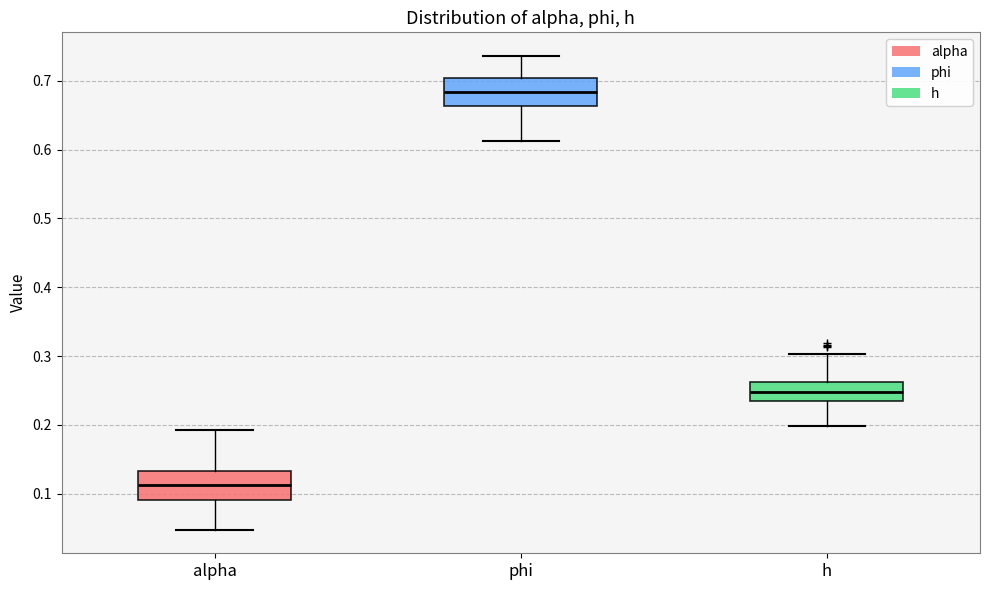

Where does the upper whisker of the box for phi end on the y-axis? The values are not printed on the chart, so give them approximately, as read against the axis.

0.74